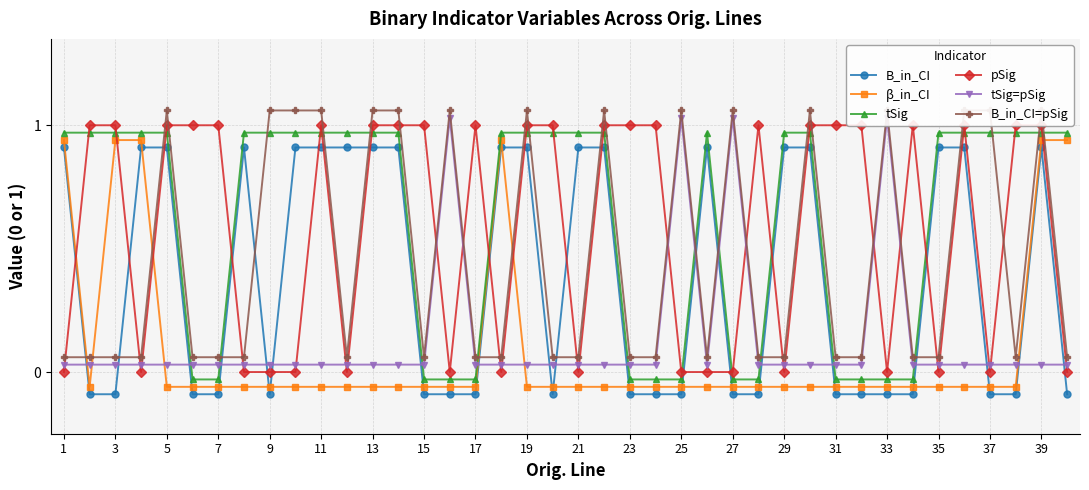

What is the difference between the second highest and minimum values in the B_in_CI series?

1.0